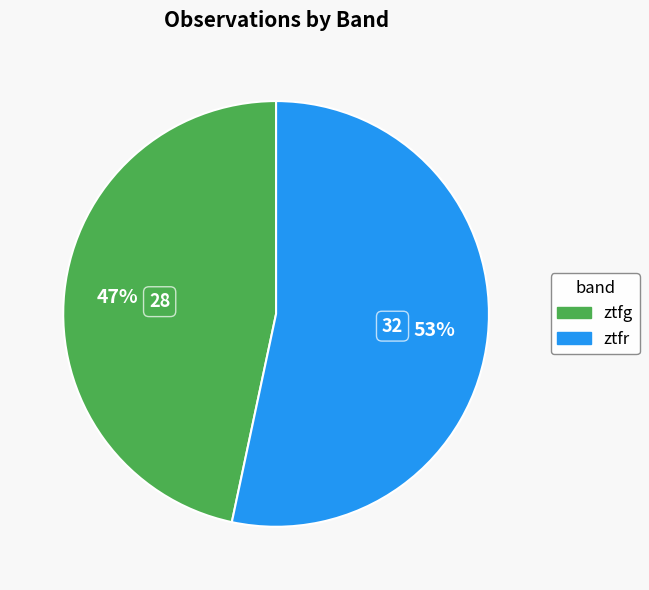

To the nearest percent, what is the combined percentage of ztfg and ztfr?

100%